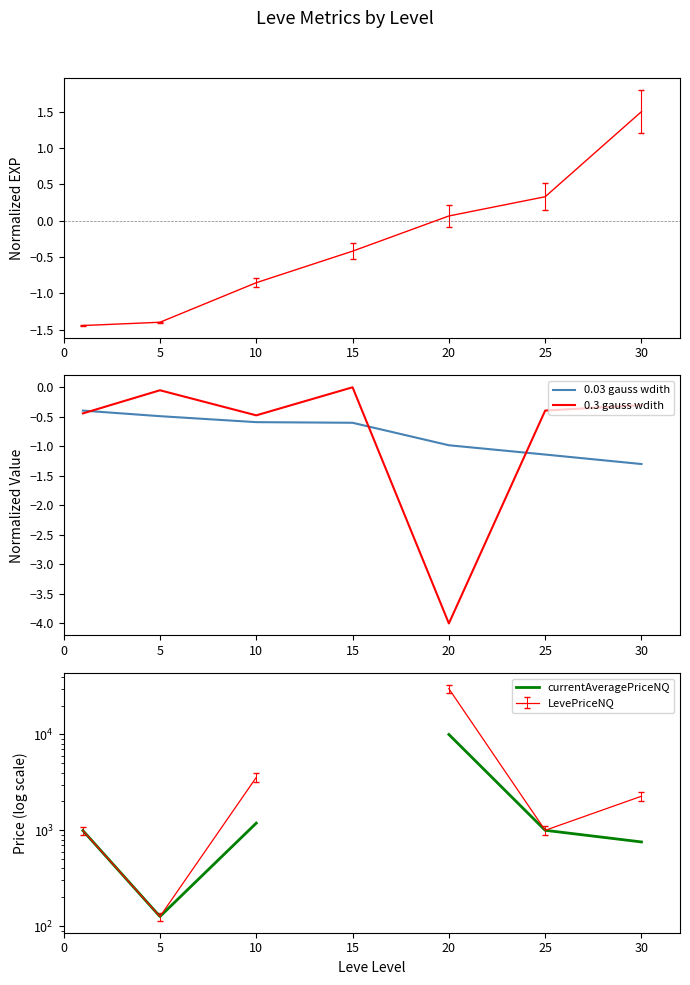

What is the maximum value for 0.03 gauss wdith?

-0.4